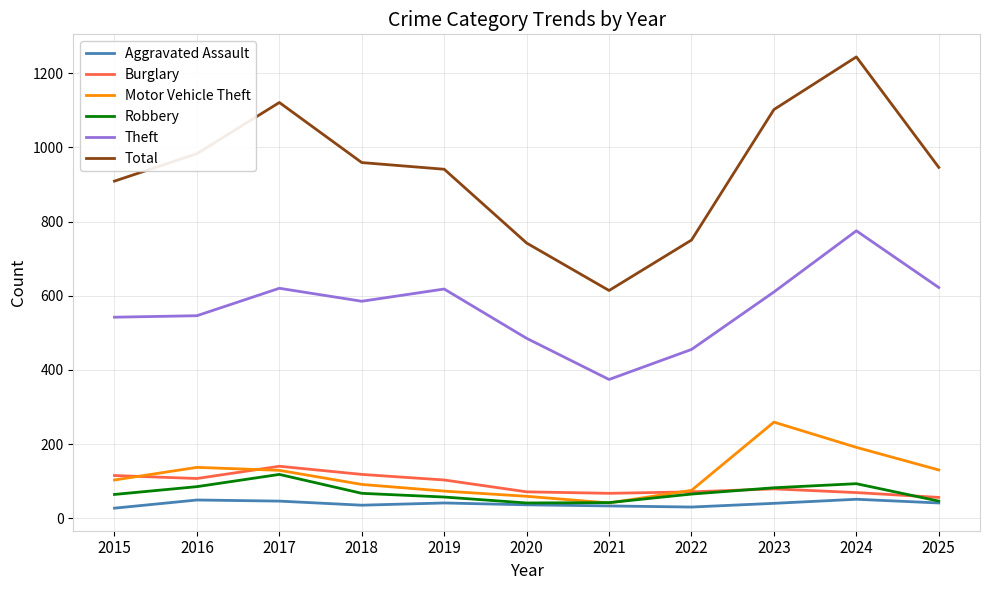

Is it true that Theft equals 189 at 2025?

False